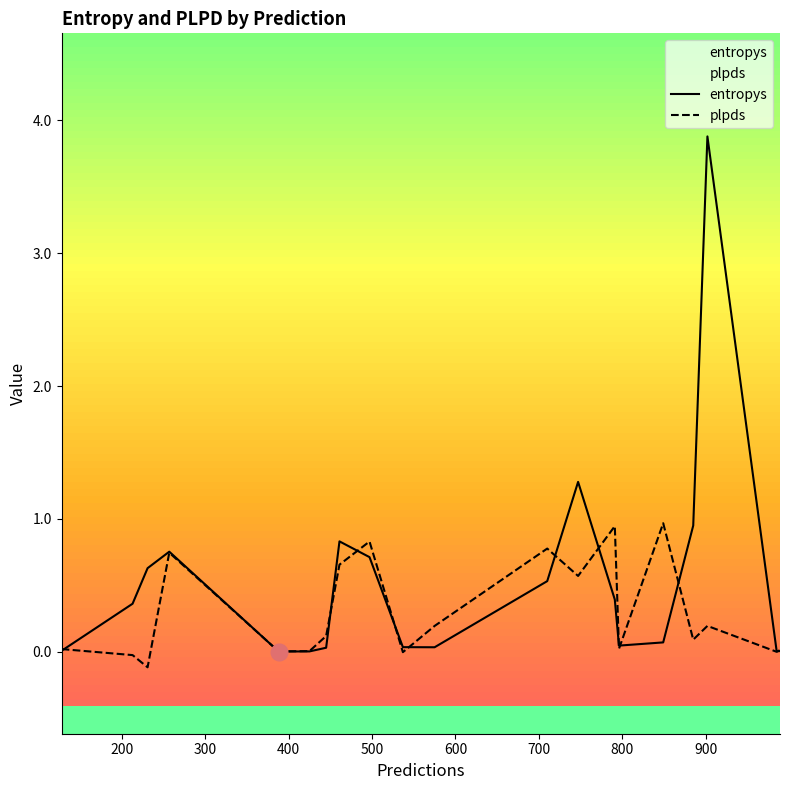

Rank the series by their maximum value, from lowest to highest.

plpds, entropys